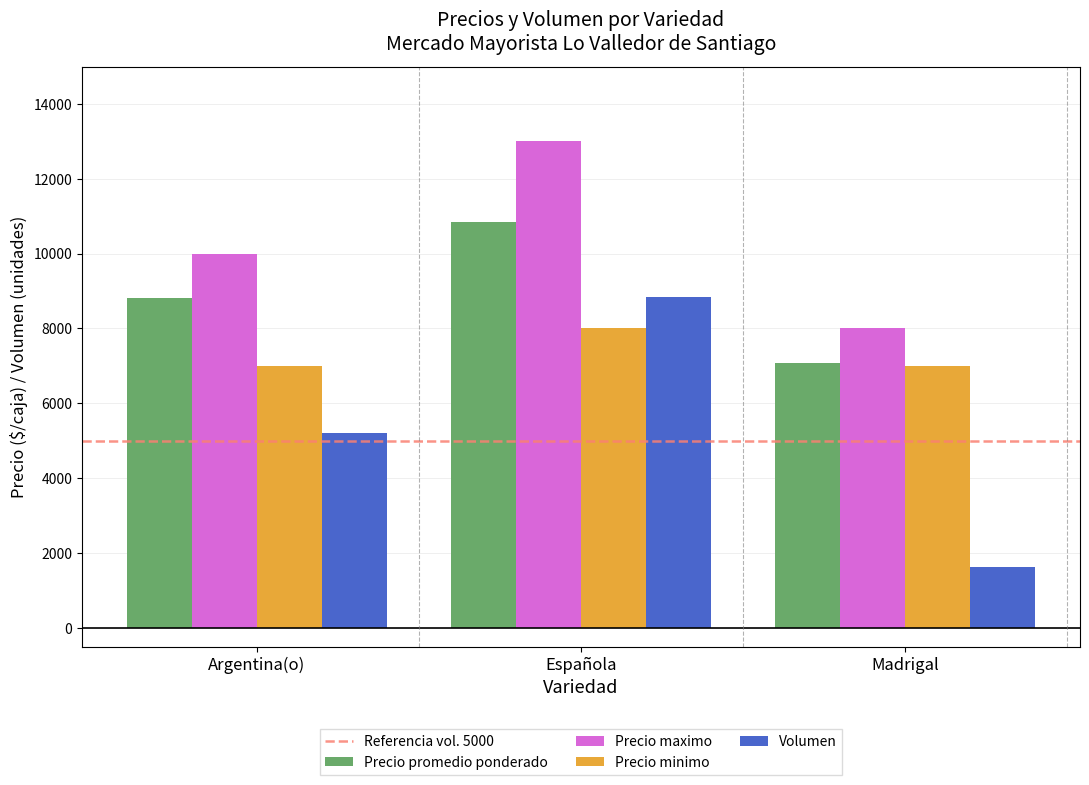

How many bars are there in total?

12